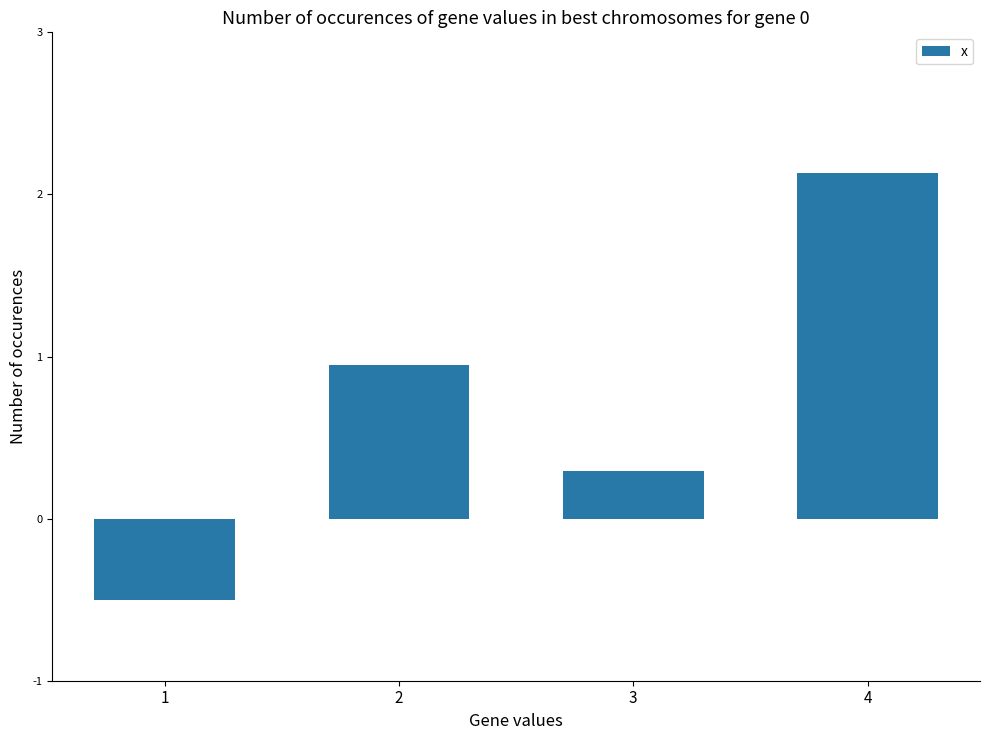

Rank the categories by value from highest to lowest.

4, 2, 3, 1